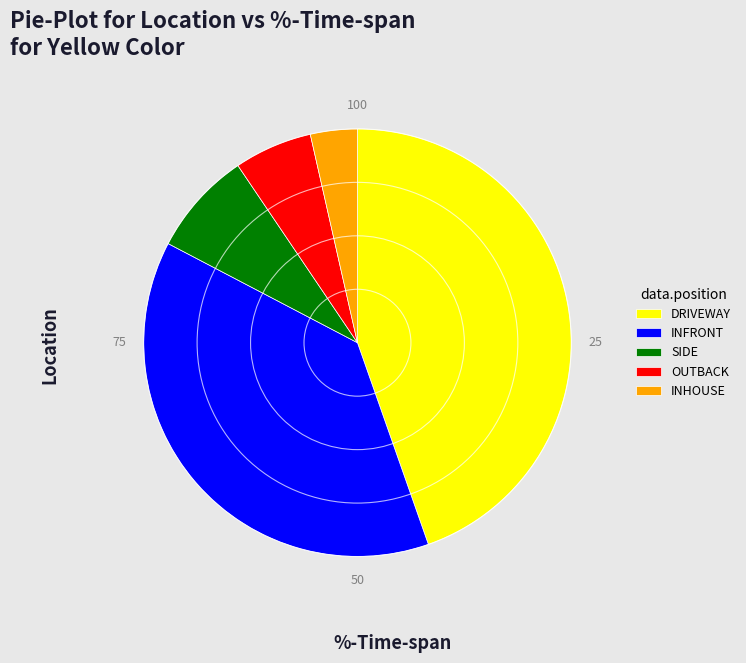

Is there any slice that represents more than half of the pie?

No